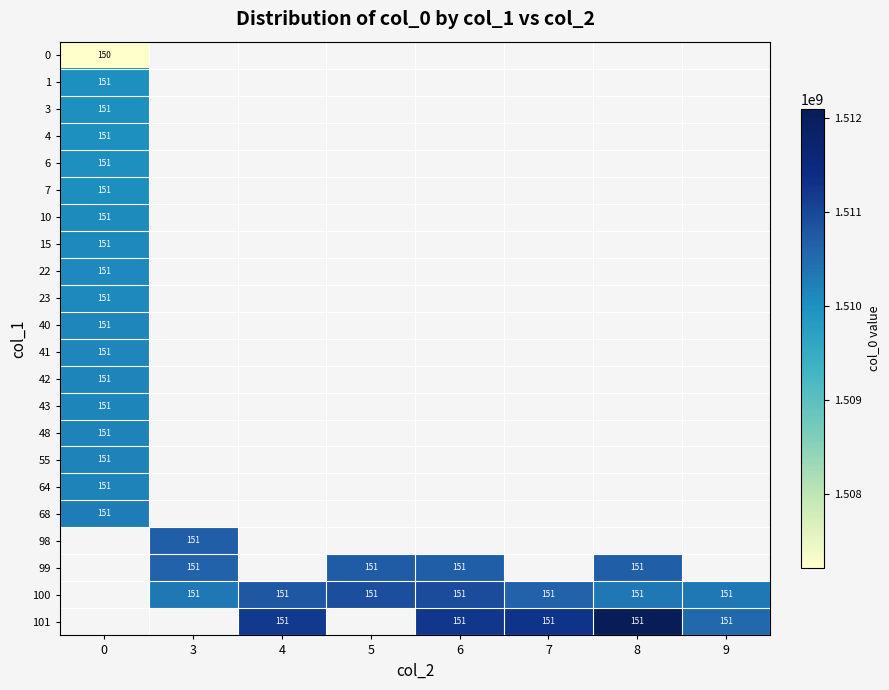

Is it true that 99 equals 91 at 3?

False